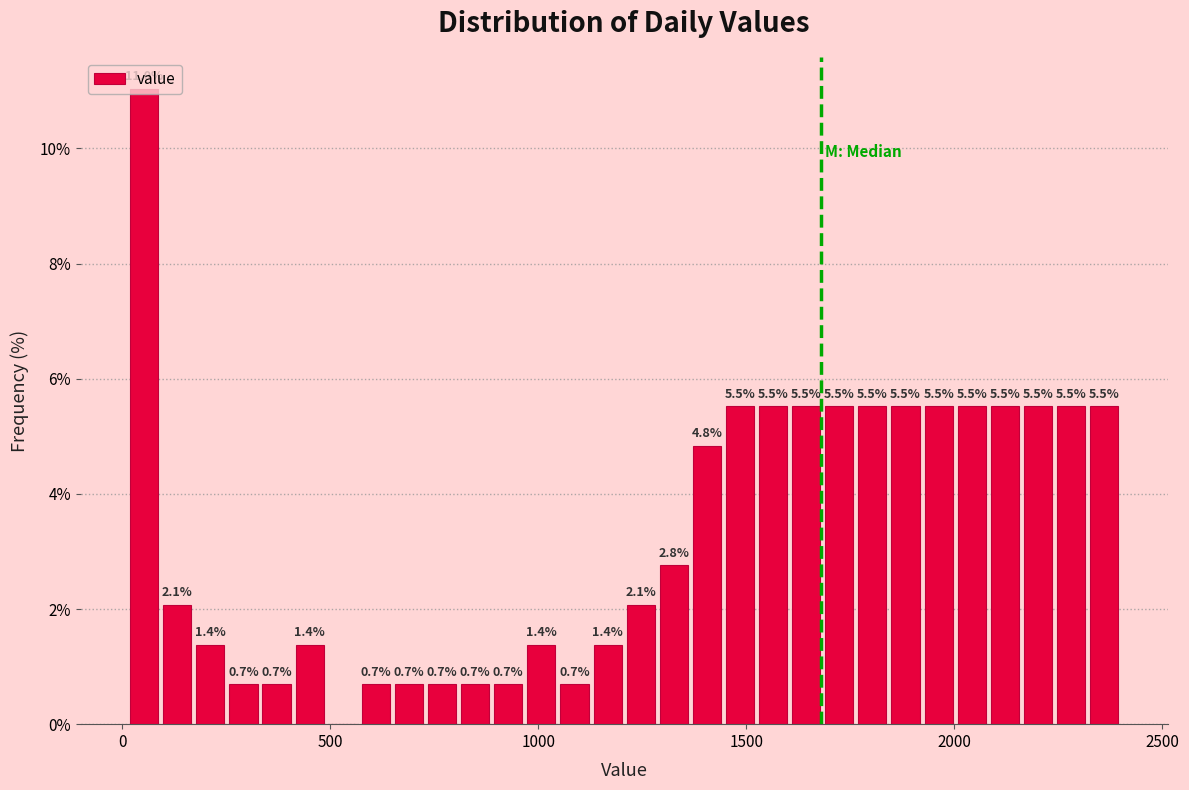

Around what value on the x-axis is the tallest bar? Give the approximate position of its centre, as read against the axis.

50